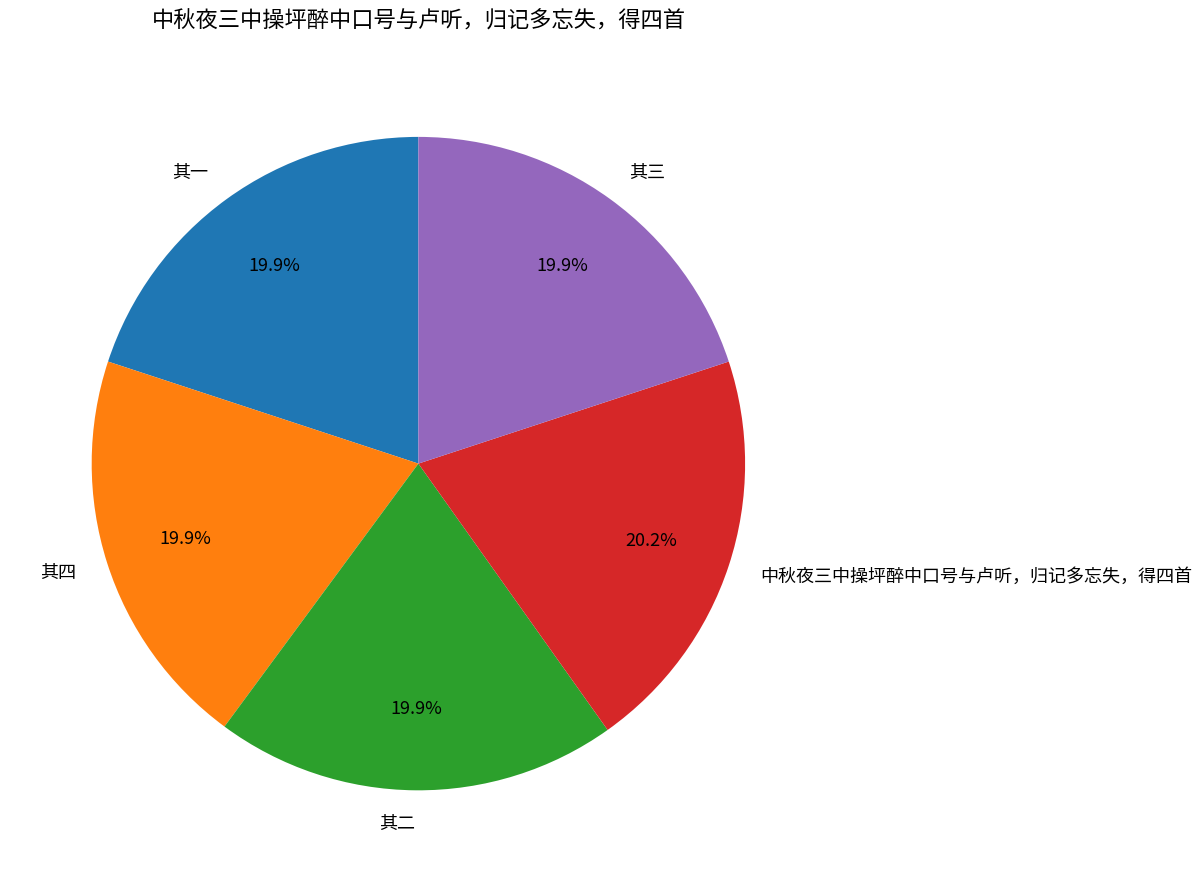

Is 其一 the majority of the pie?

No